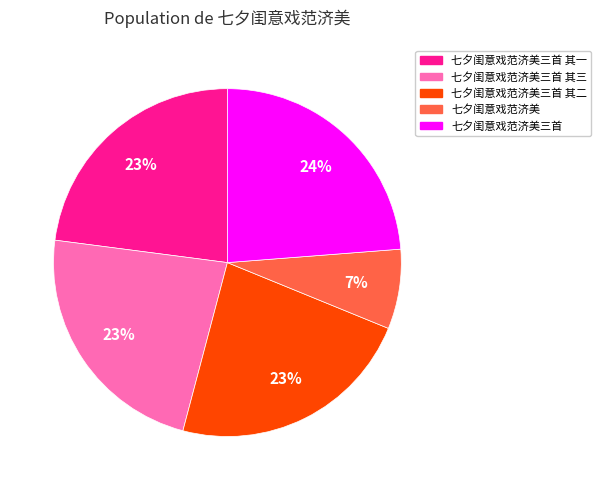

To the nearest percent, what percentage of the pie is 七夕闺意戏范济美三首 其二?

23%